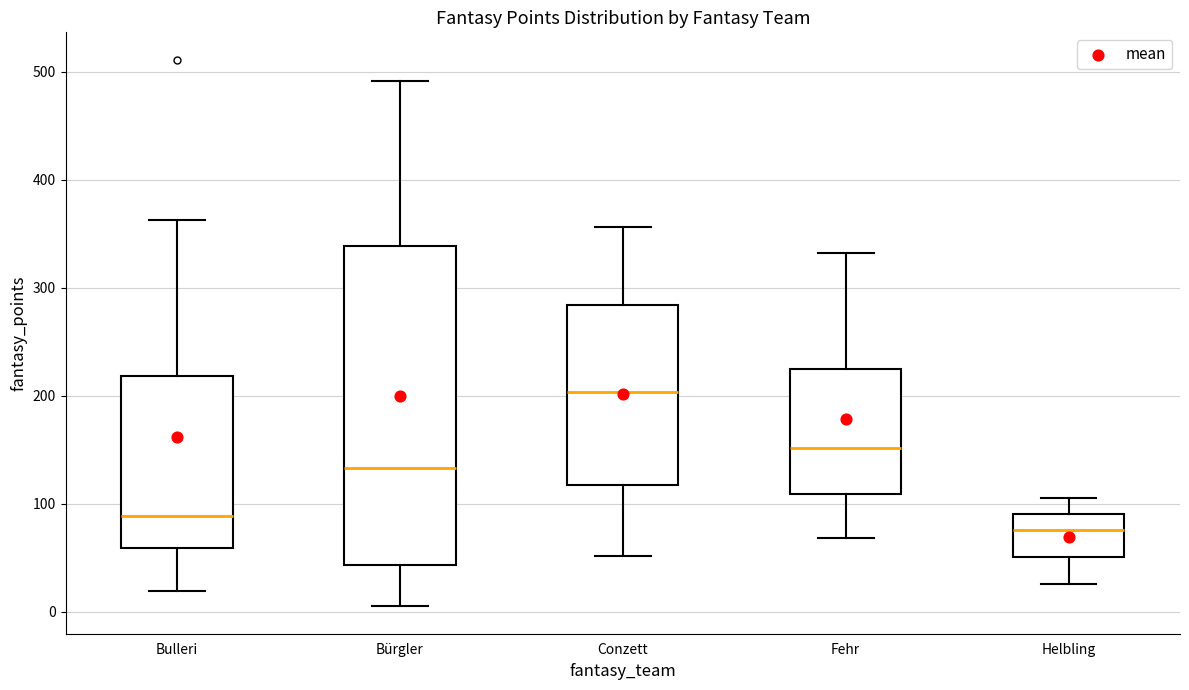

Which box's median line is the lowest?

Helbling